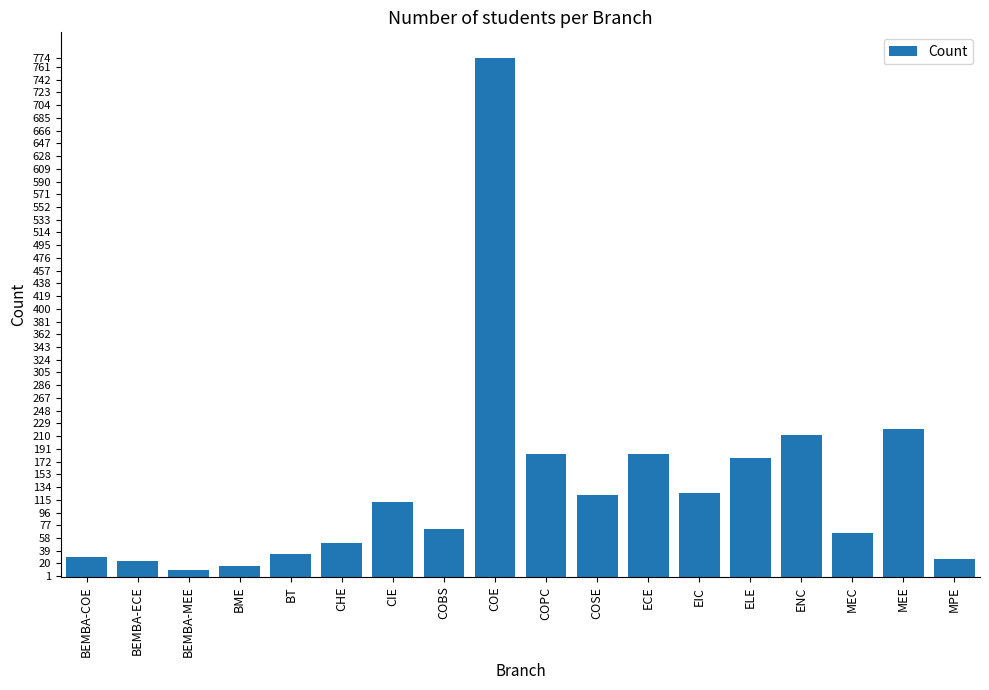

The chart shows a value of 253 at ELE. True or false?

False